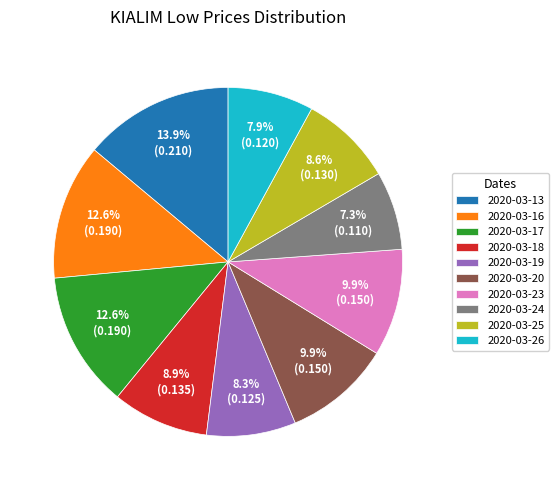

To the nearest percent, what portion does 2020-03-13 represent?

14%